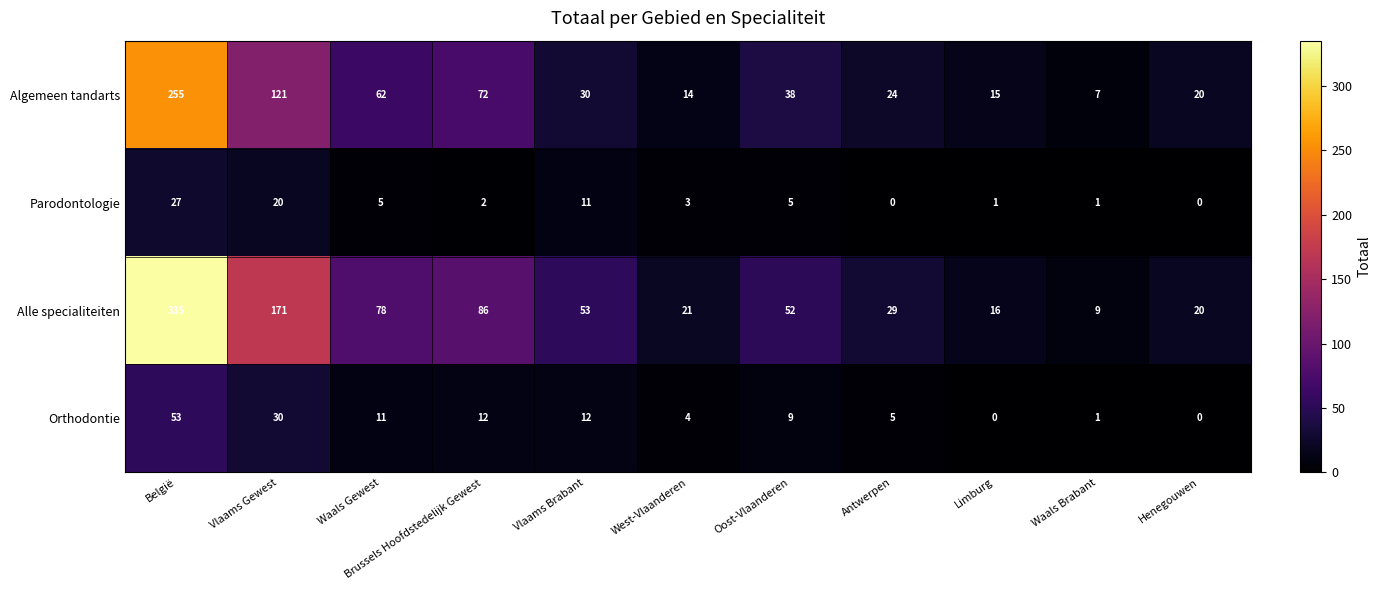

List the series in order of their peak value, highest first.

Alle specialiteiten, Algemeen tandarts, Orthodontie, Parodontologie